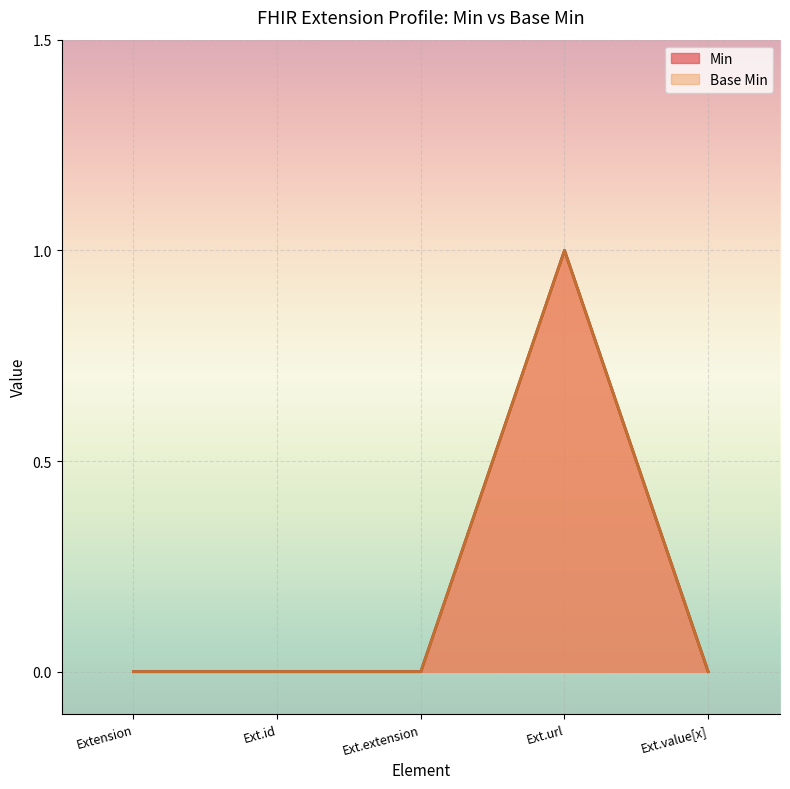

True or false: Min and Base Min intersect in this chart.

False